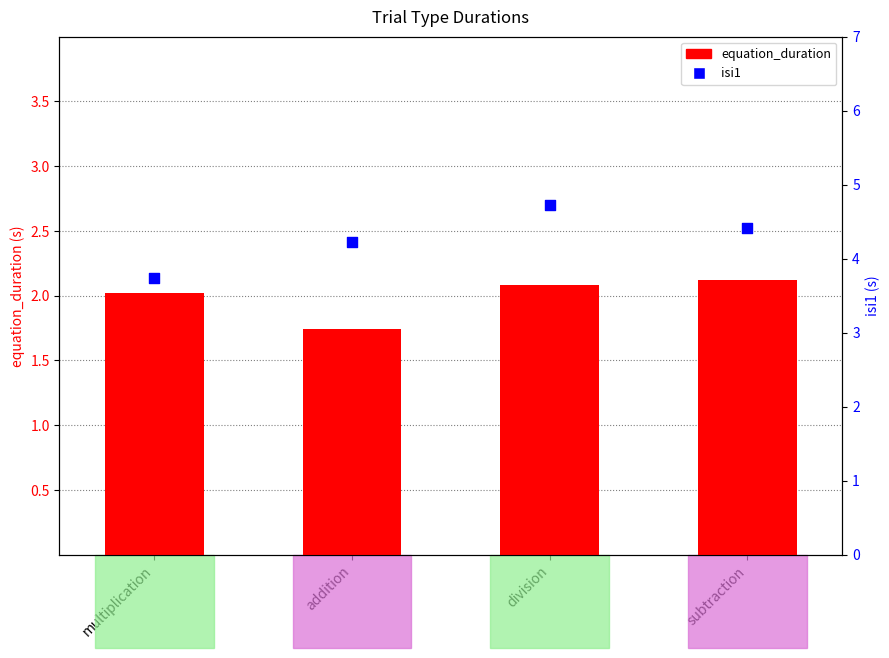

What are all the series names shown in the legend?

equation_duration, isi1